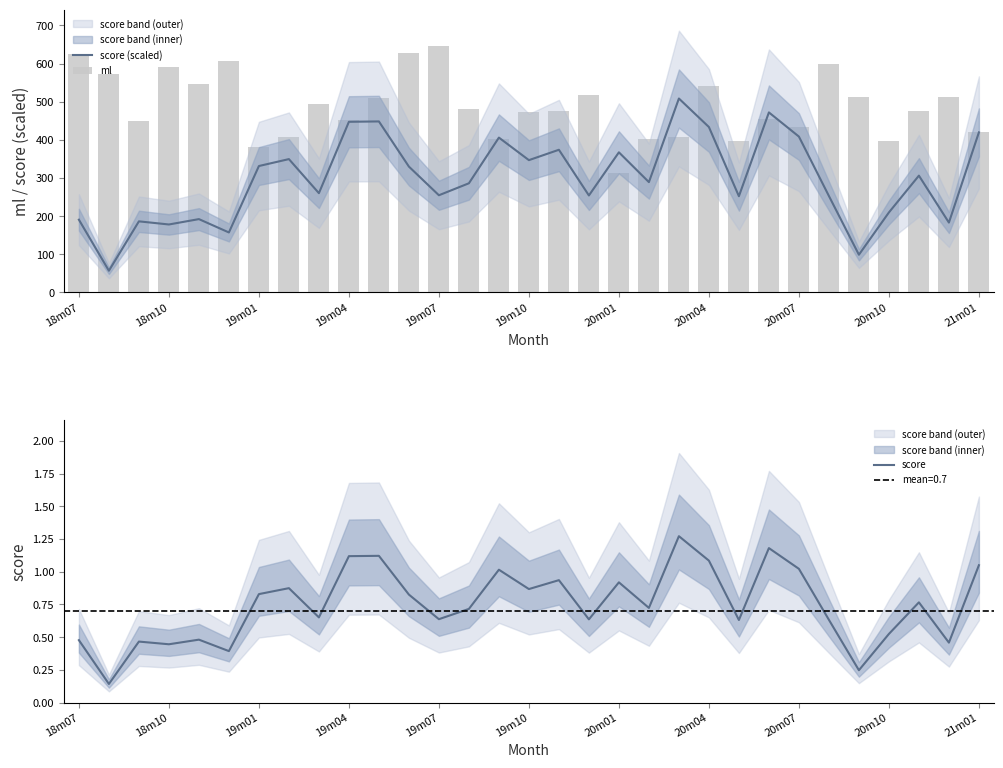

List the series in order of their overall mean, highest first.

ml, score (scaled), score